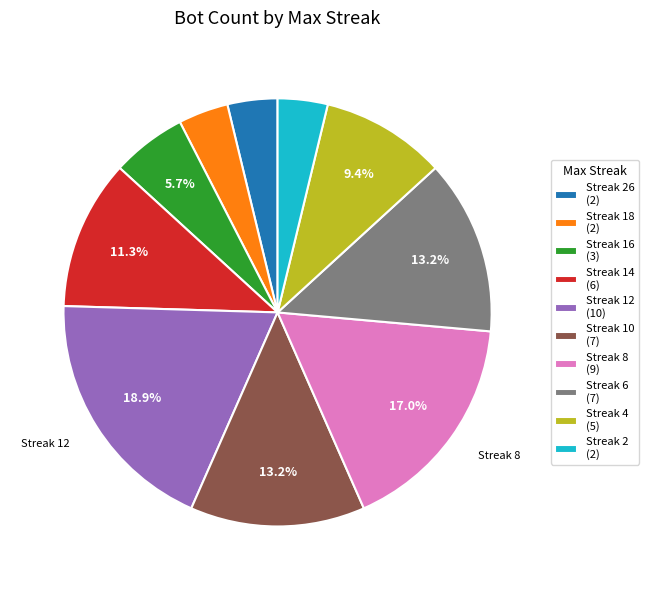

Is there any slice that represents more than half of the pie?

No